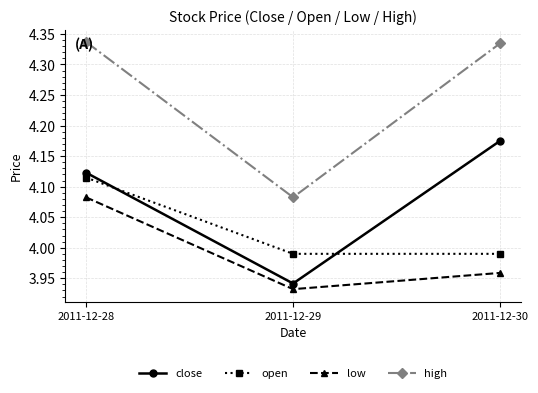

What is the sum of all high values?

12.8